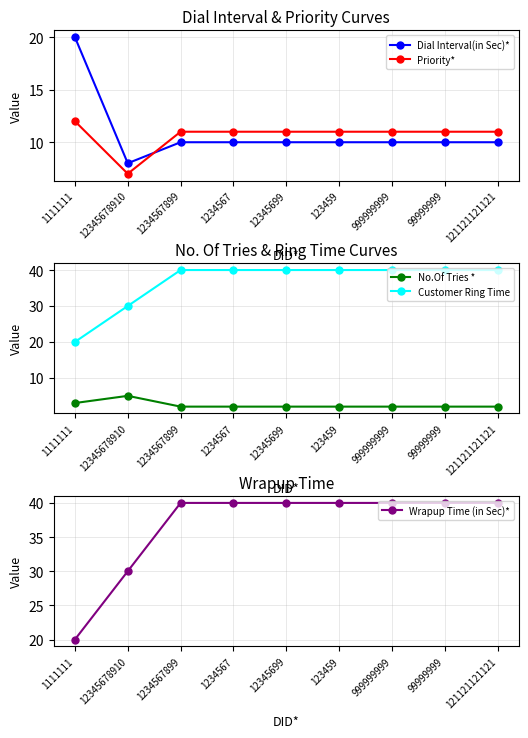

True or false: Priority* has a value of 5 at 99999999.

False